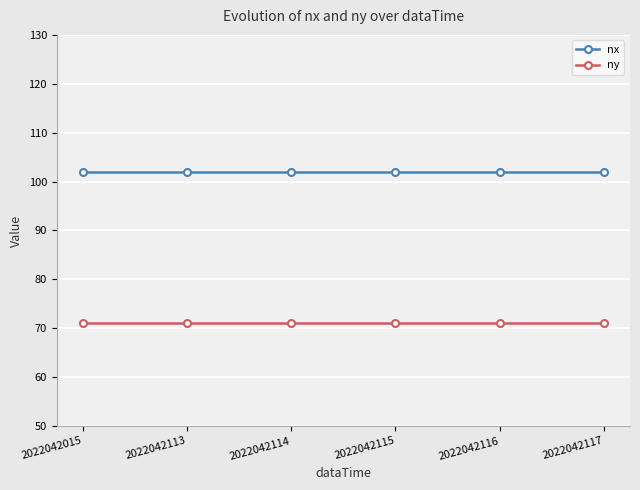

True or false: nx has a value of 102 at 2022042116.

True